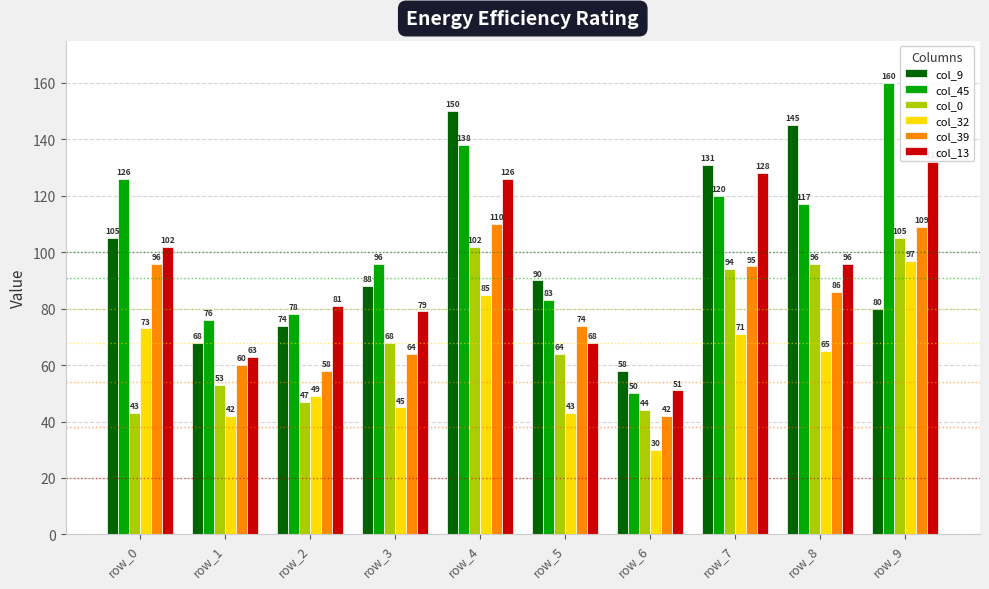

How many groups of bars are there?

10